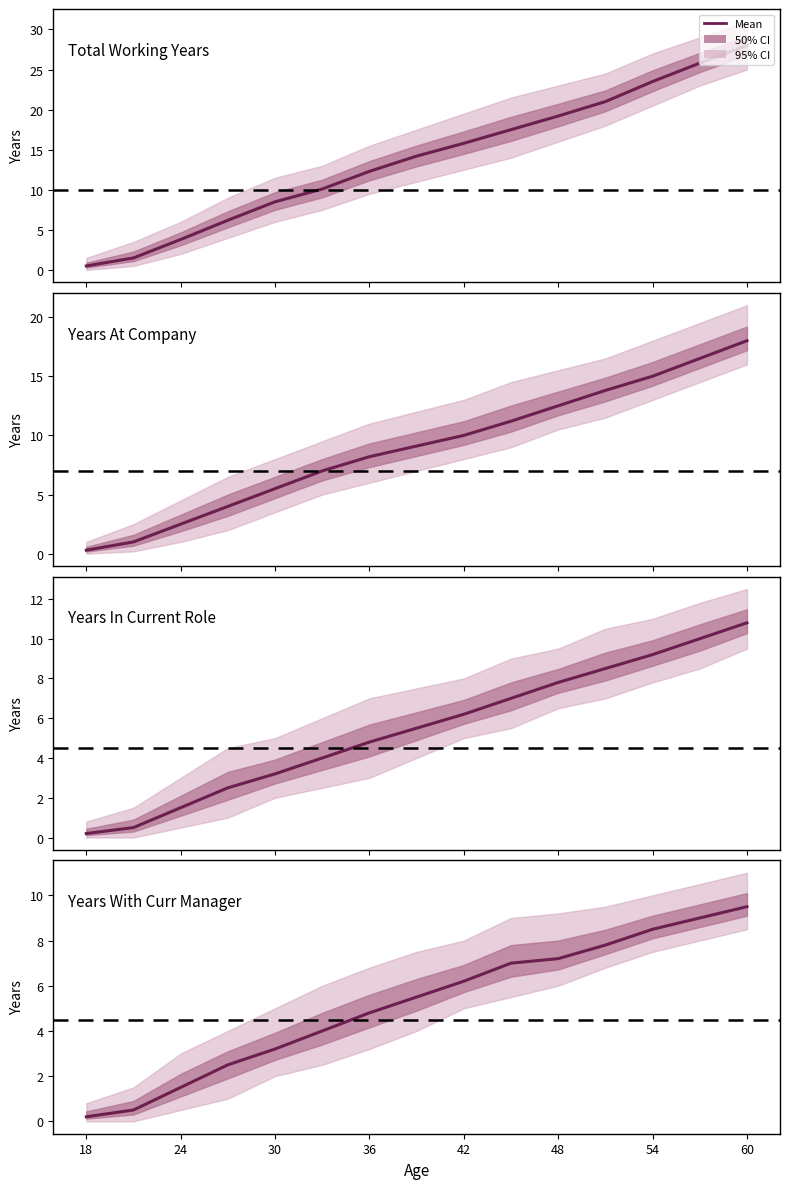

What is the total value across all series at 24?

3.5